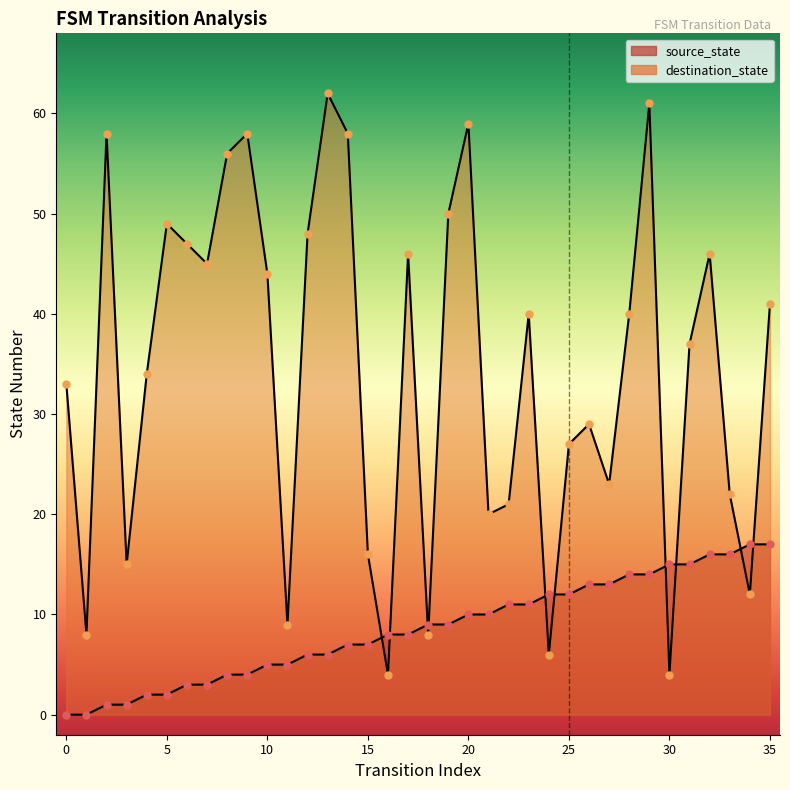

What are all the series names shown in the legend?

source_state, destination_state